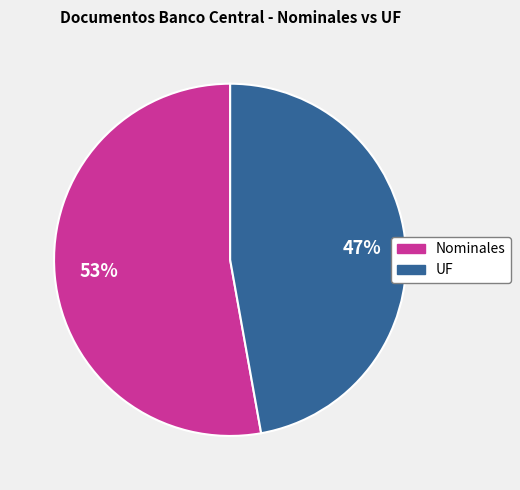

Is it true that Nominales is 53% of the pie?

True